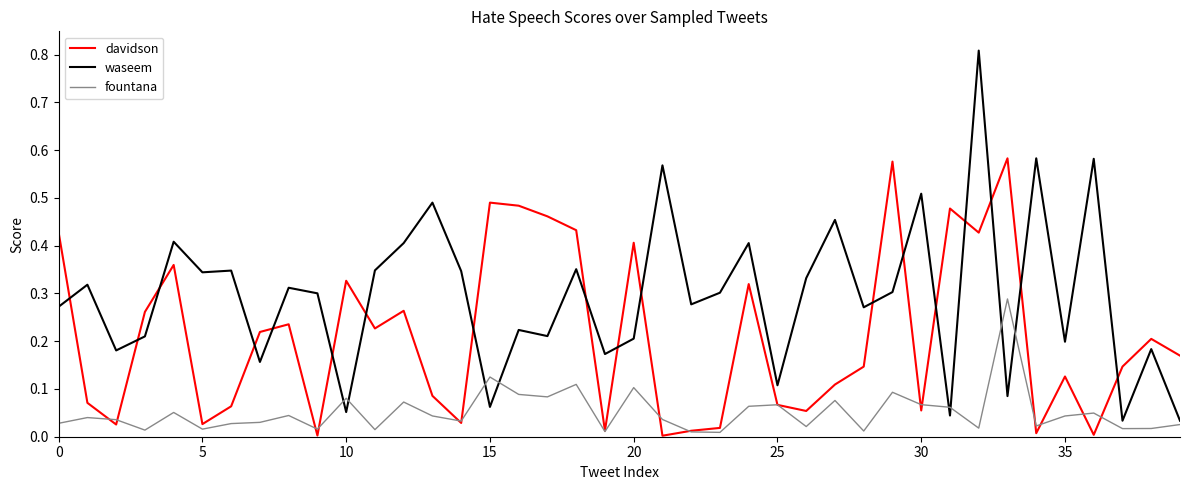

Is this an area chart (filled region under the line)?

No